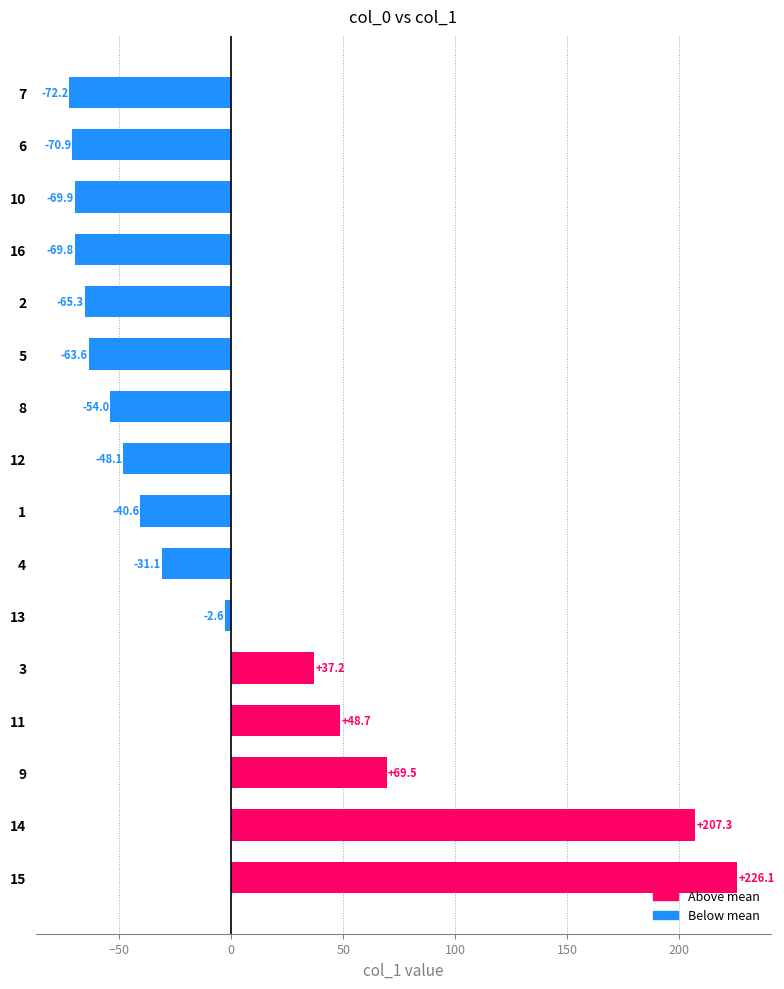

At which category does the chart reach its peak across all series?

15